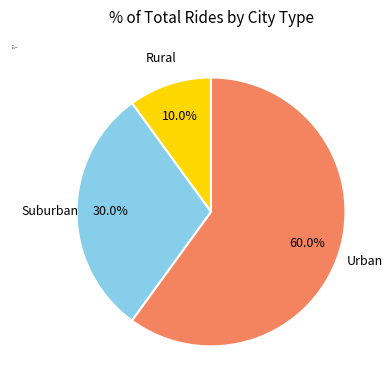

How many segments does this pie chart have?

3